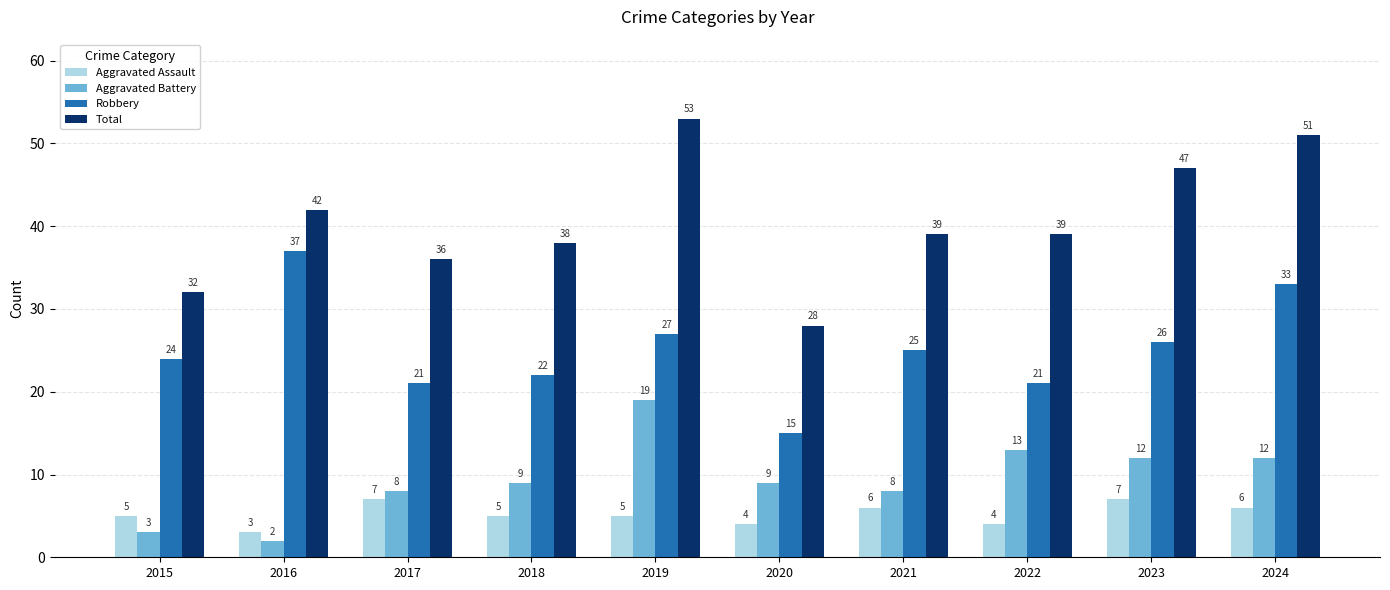

What is the total value across all series at 2022?

77